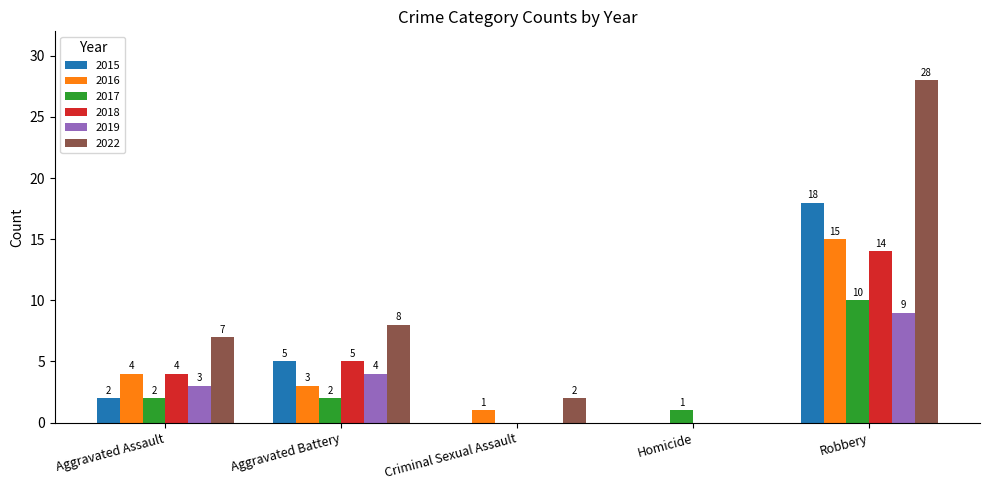

What is the sum of all 2017 values?

15